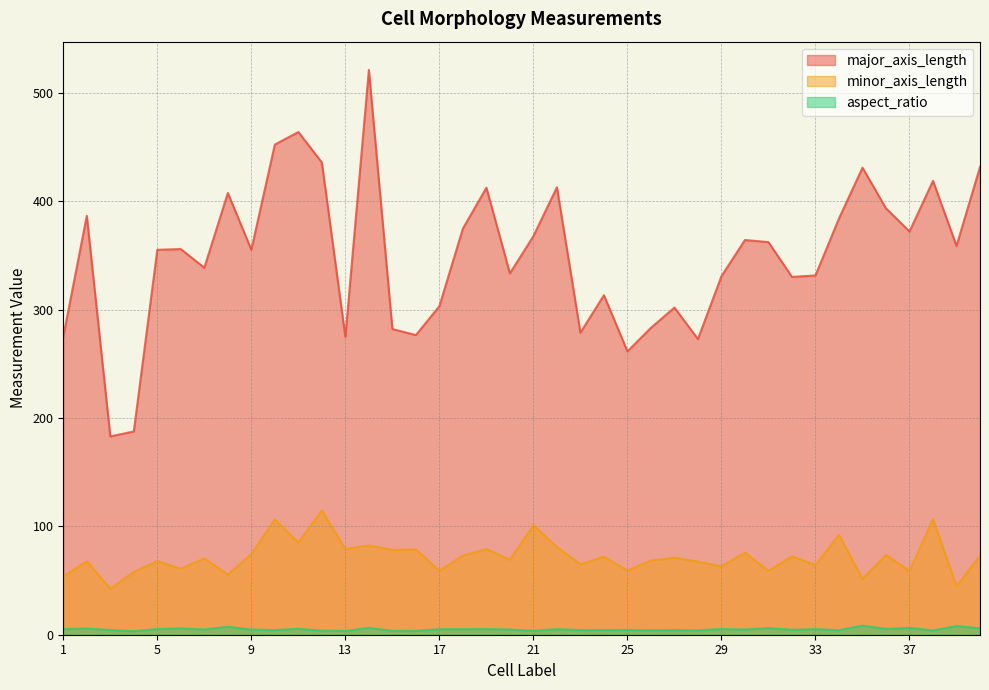

Reading right to left, transcribe all the data shown in this chart.

major_axis_length: 431.7	358.8	418.8	372.1	393.5	431.0	384.1	331.6	330.2	362.3	364.3	330.9	272.9	301.9	283.2	261.5	313.3	278.8	412.9	367.8	333.5	412.5	374.8	303.2	276.5	282.1	521.2	274.8	435.8	463.9	452.3	355.3	407.6	338.7	355.9	355.2	187.6	183.0	386.6	275.2
minor_axis_length: 73.0	44.8	106.5	59.0	73.7	51.5	92.2	64.4	72.4	59.0	75.8	63.1	67.5	71.1	68.5	59.2	72.0	65.1	80.9	101.2	69.2	79.0	73.1	59.1	78.7	78.3	82.3	79.2	114.7	85.0	106.4	74.6	55.6	70.5	60.9	68.0	57.9	42.5	67.8	53.9
aspect_ratio: 5.9	8.0	3.9	6.3	5.3	8.4	4.2	5.2	4.6	6.1	4.8	5.2	4.0	4.2	4.1	4.4	4.3	4.3	5.1	3.6	4.8	5.2	5.1	5.1	3.5	3.6	6.3	3.5	3.8	5.5	4.2	4.8	7.3	4.8	5.8	5.2	3.2	4.3	5.7	5.1